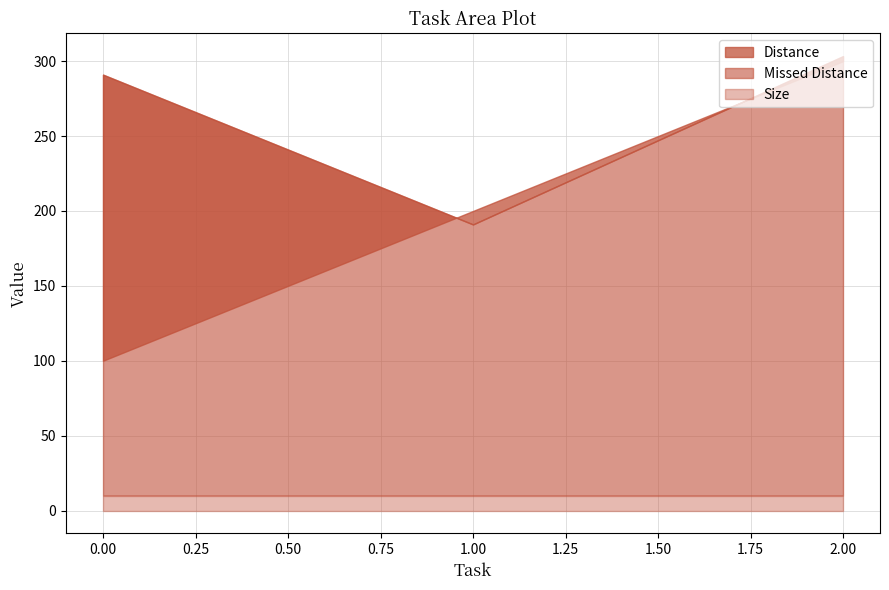

Rank the categories by Size value from highest to lowest.

0, 1, 2